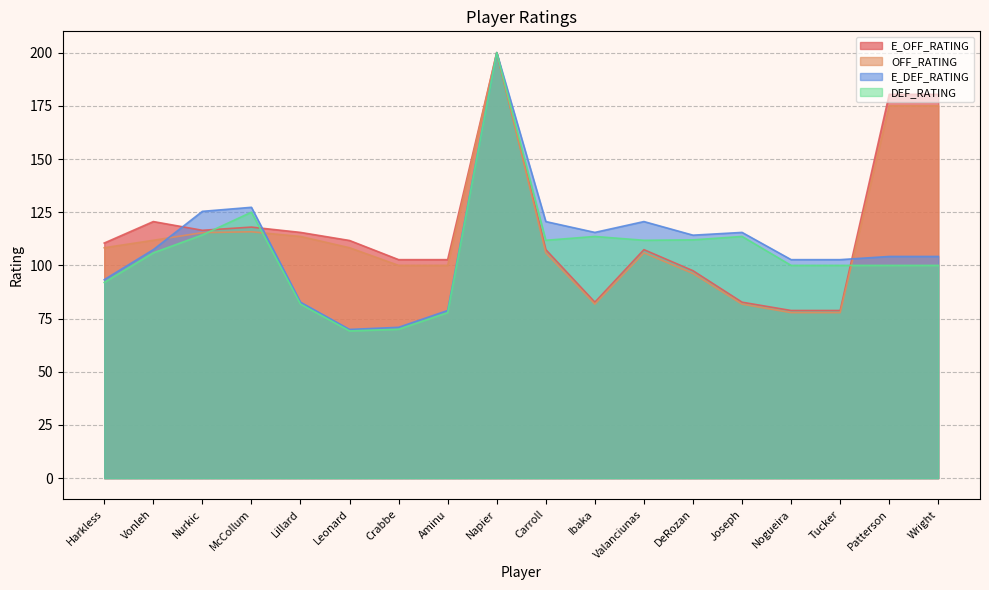

How many series are shown in this chart?

4